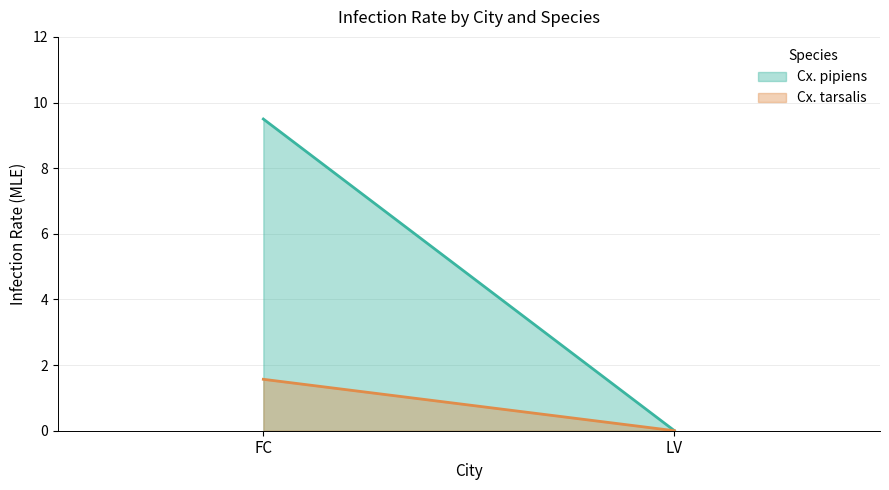

Which series changed the most between FC and LV?

Cx. pipiens